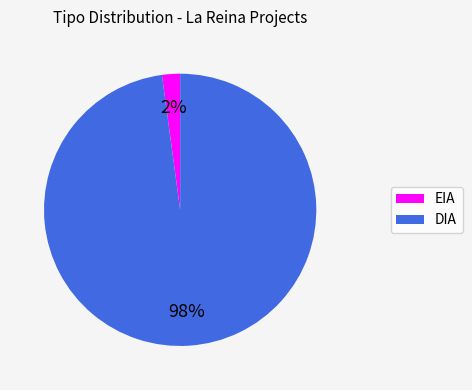

Which slice is the largest?

DIA